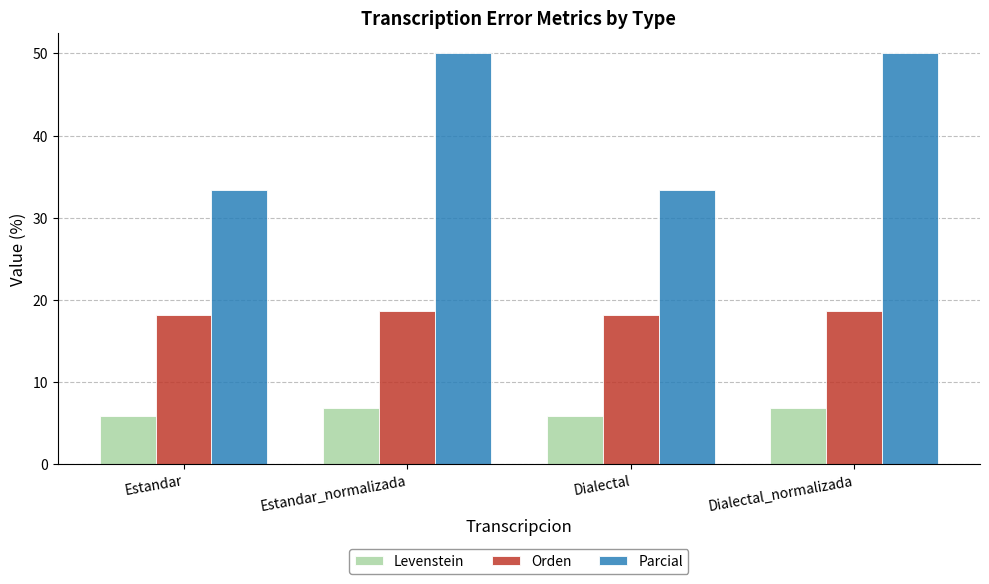

What value does the Parcial series have at Dialectal?

33.3